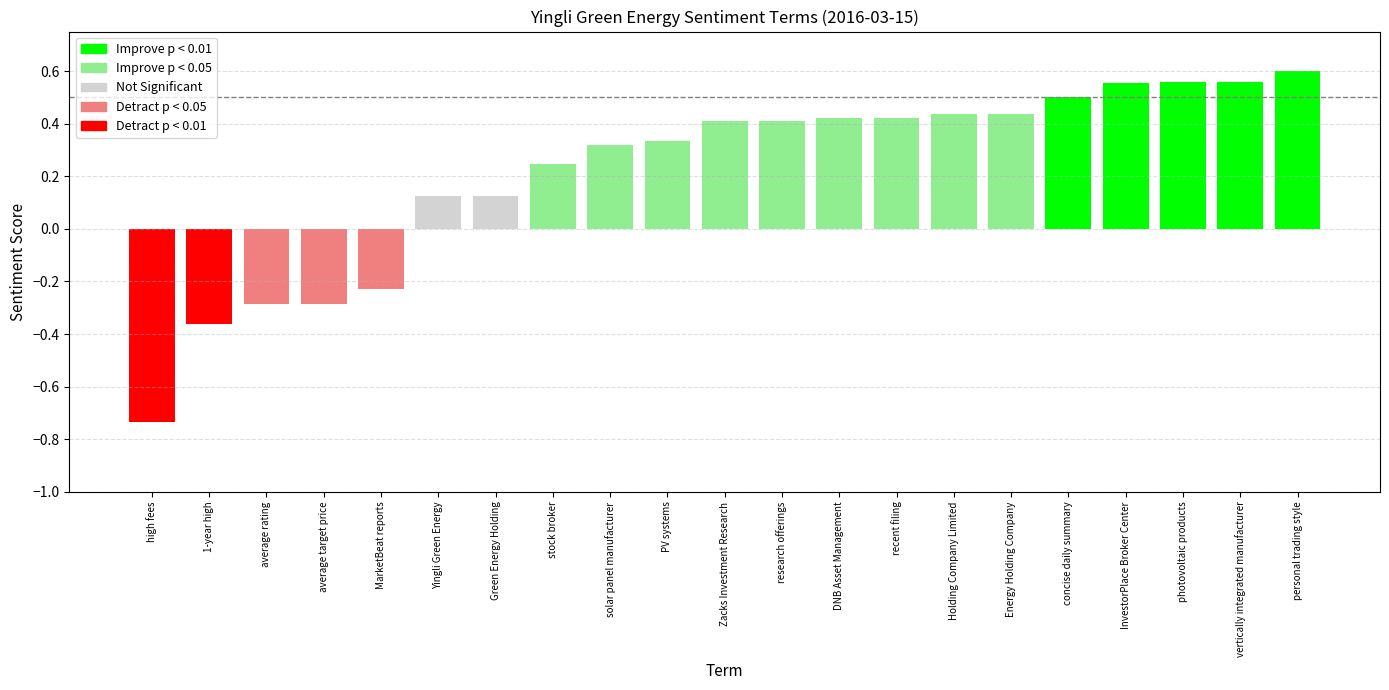

Is it true that the value at average target price is -0.5?

False